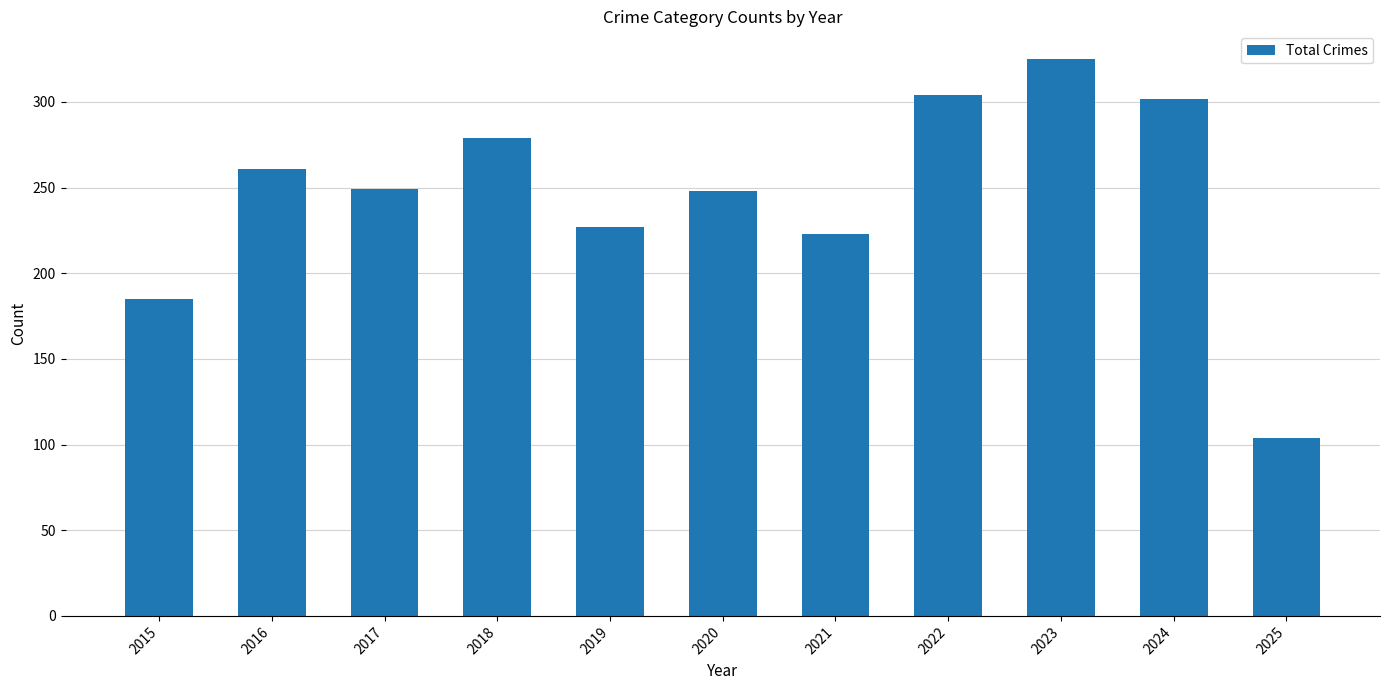

At which category does the chart reach its minimum across all series?

2025